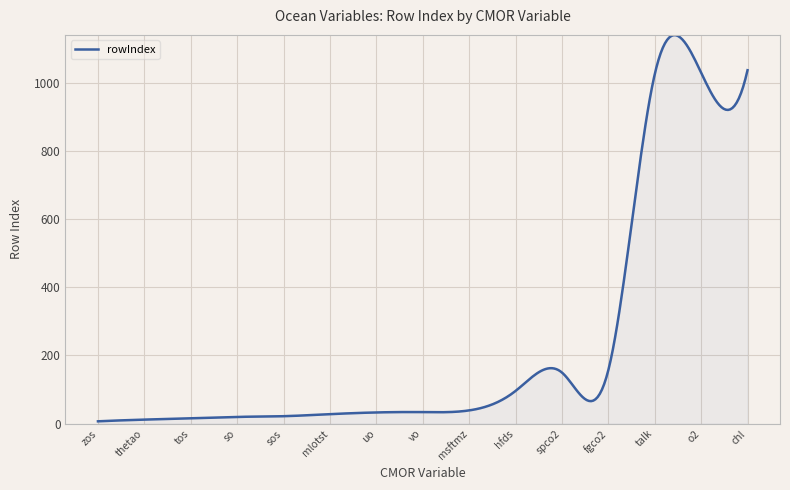

What is the maximum value shown in the chart?

1138.8